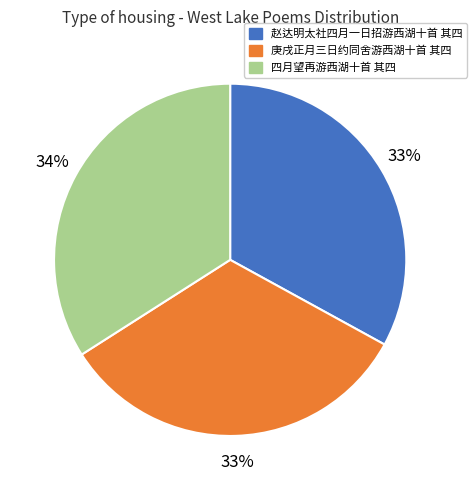

Combined, do 庚戌正月三日约同舍游西湖十首 其四 and 四月望再游西湖十首 其四 account for over 50%?

Yes